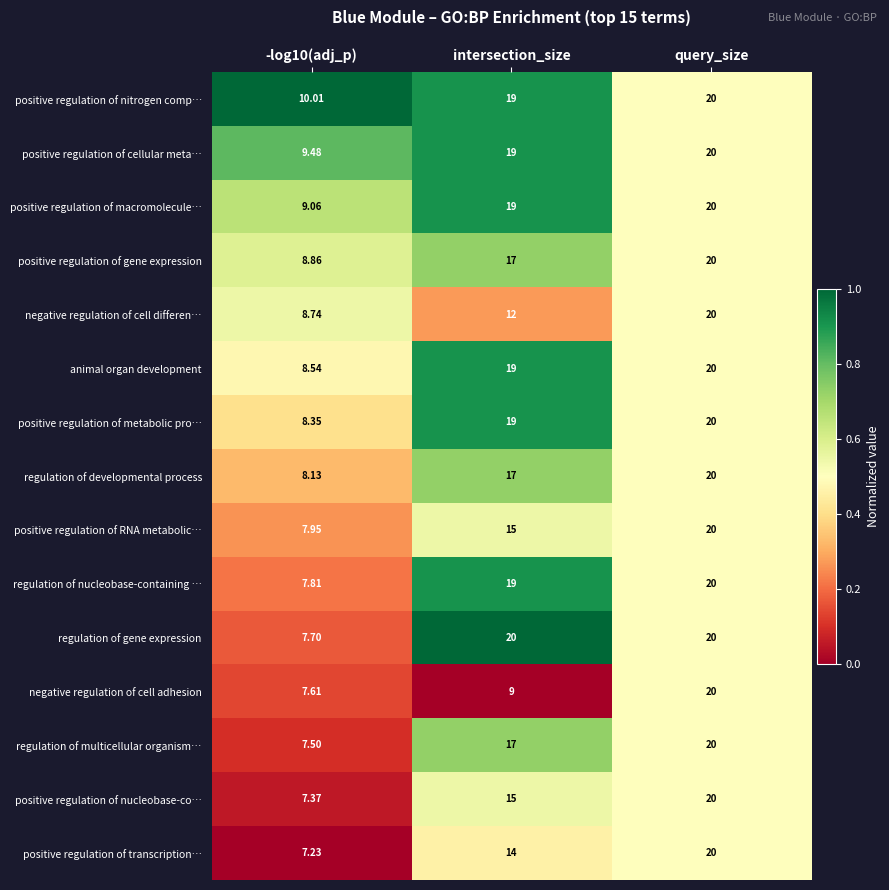

At which category is the sum across all series the highest?

query_size